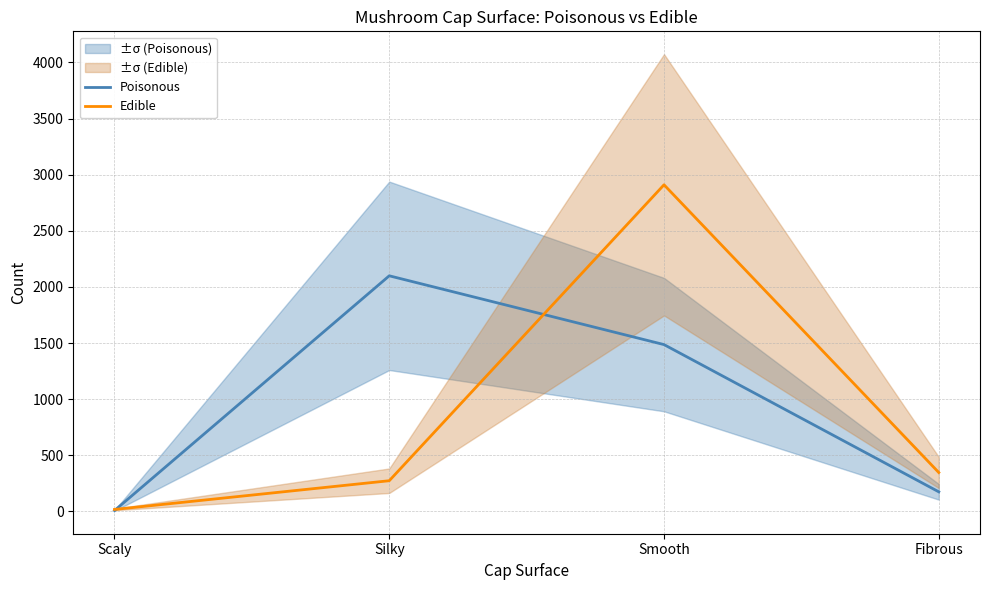

Is the value of Edible at Smooth greater than the value of Poisonous at Fibrous?

Yes